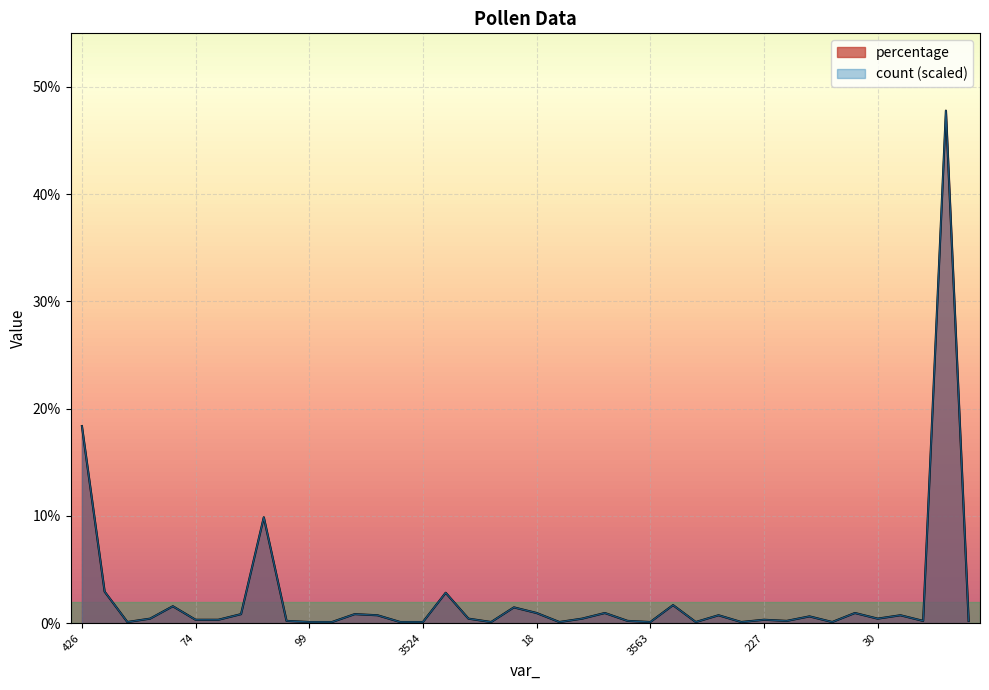

The count series shows 0.4 at 30. True or false?

True